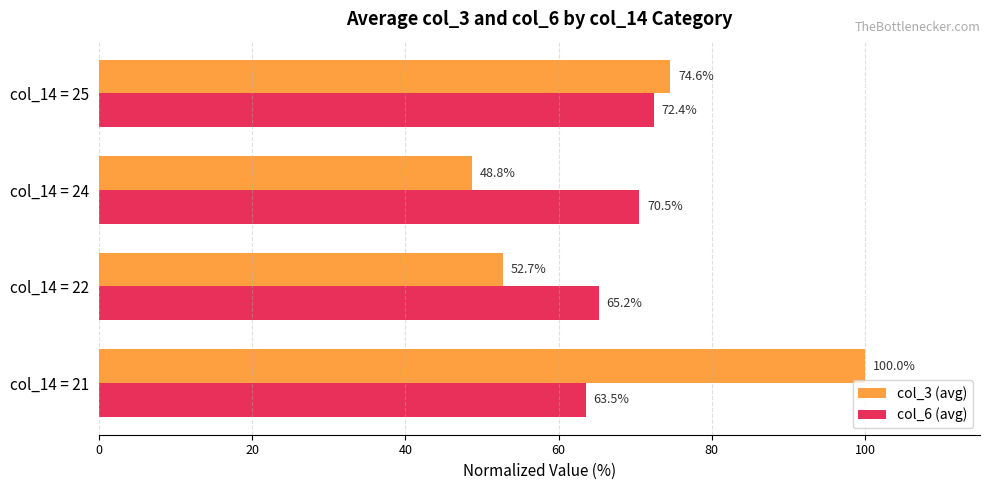

How many data points in col_6 (avg) are above 70?

2